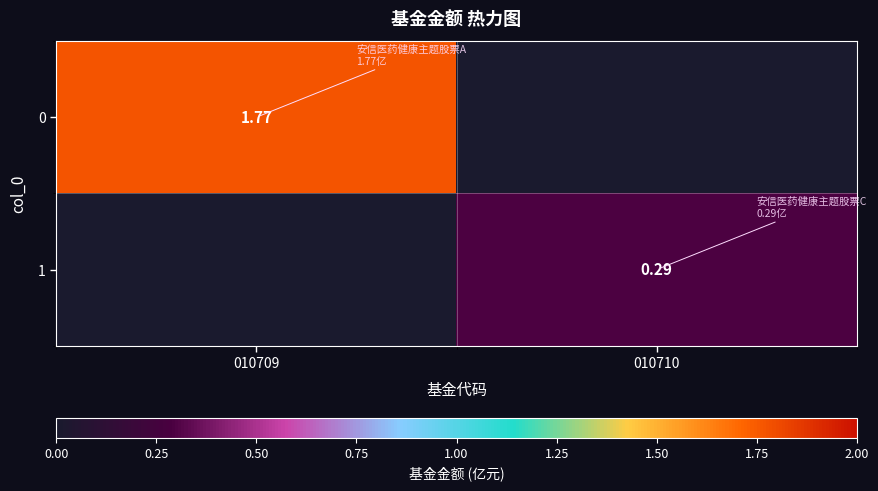

Is the value of 1 at 010710 greater than the value of 0 at 010709?

No